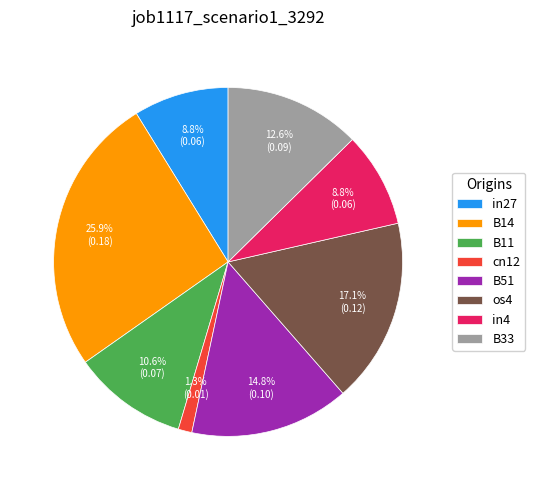

The B11 slice represents 1% of the pie. True or false?

False